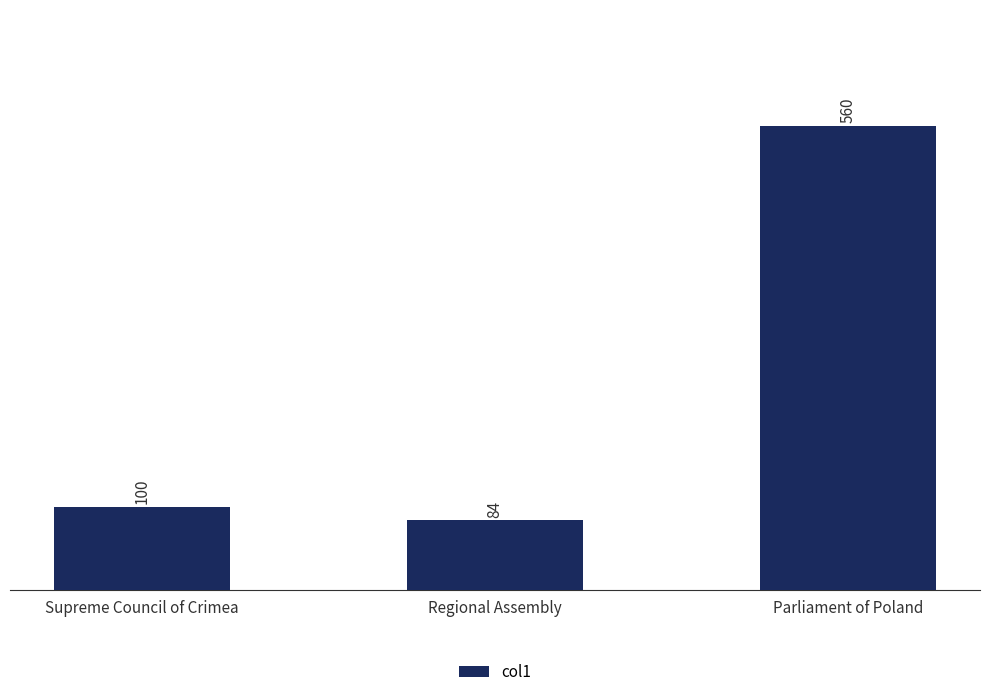

What is the average value?

248